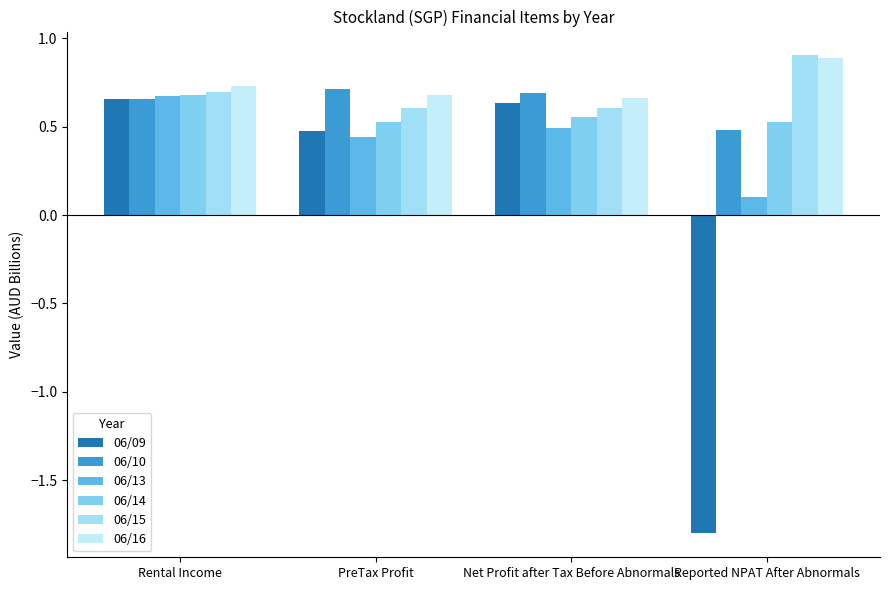

How many groups of bars are there?

4